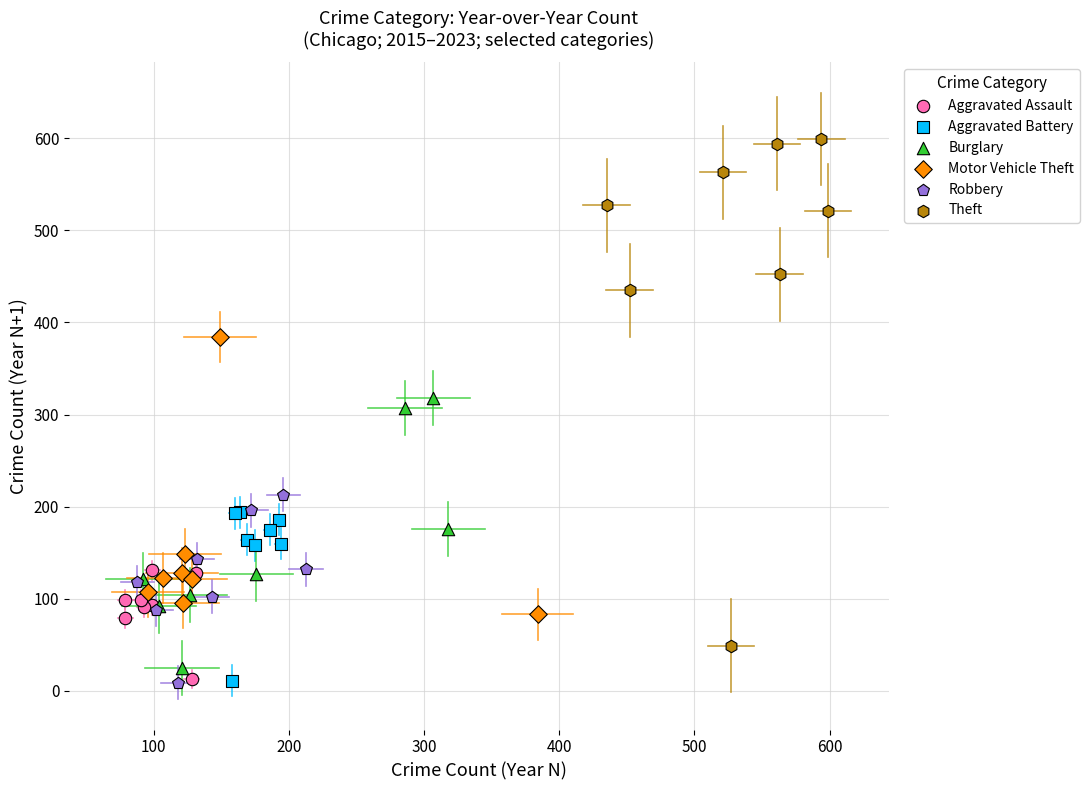

Which series has the largest Y range (max minus min)?

Theft